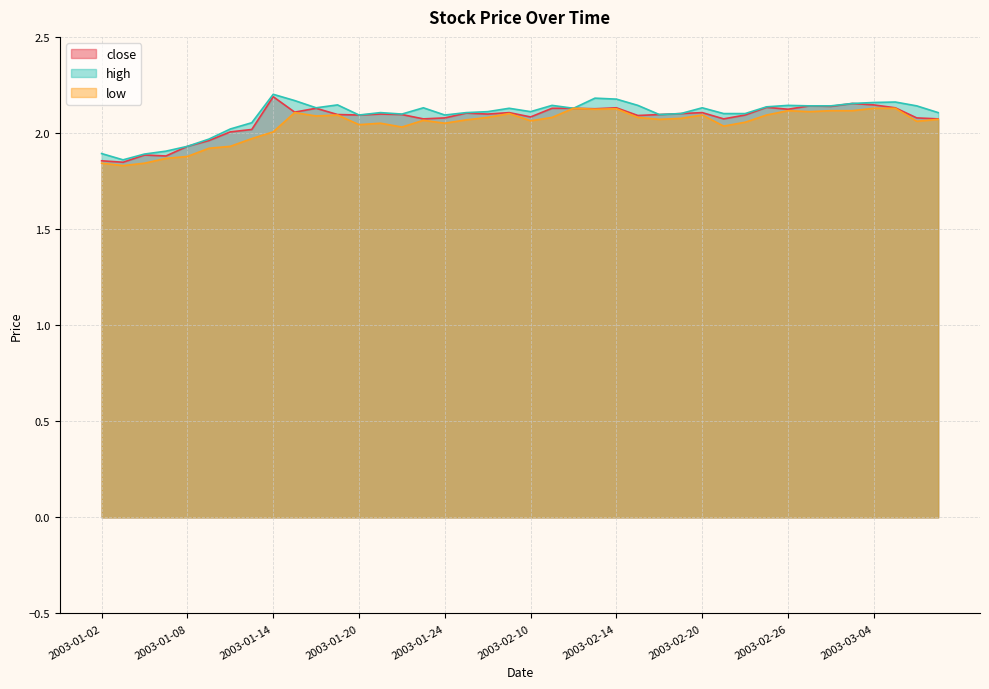

True or false: high has more than 0 interior local peaks.

True